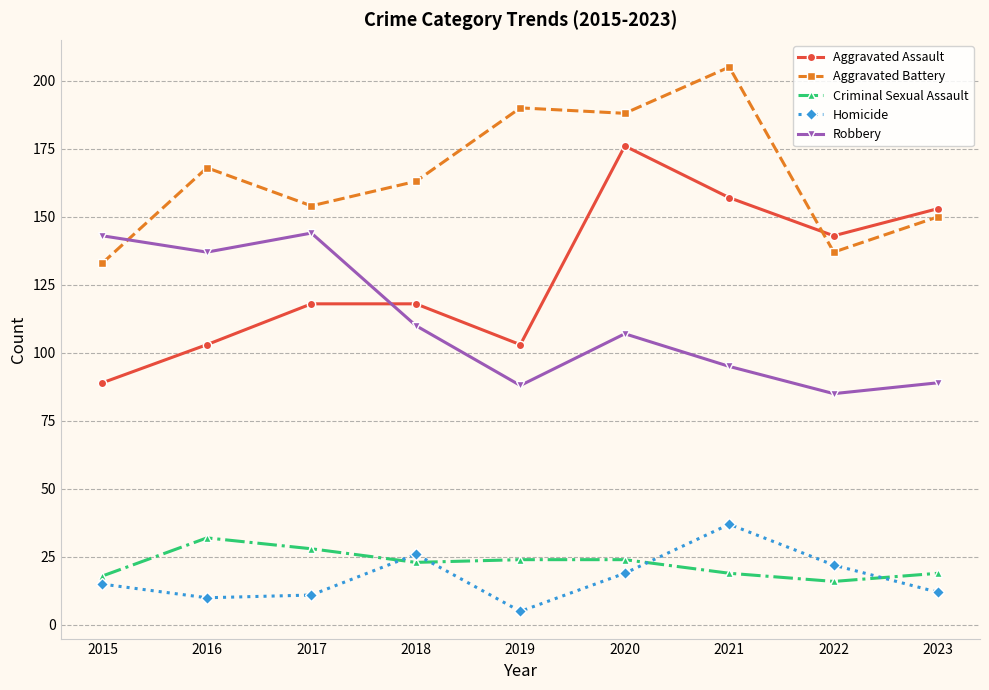

Rank the series at 2016 from lowest to highest value.

Homicide, Criminal Sexual Assault, Aggravated Assault, Robbery, Aggravated Battery